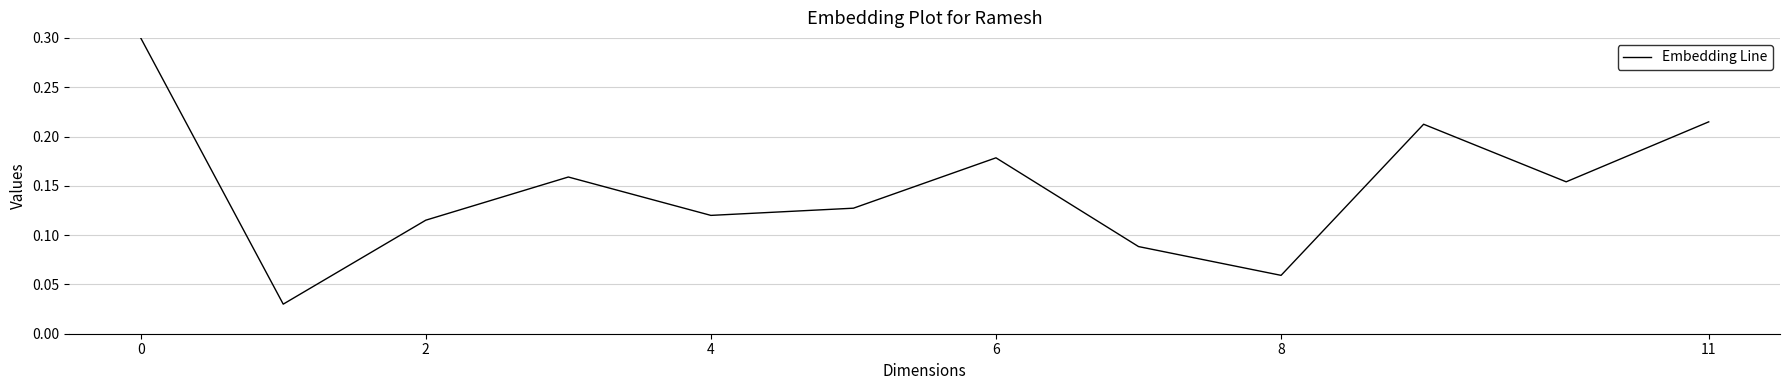

True or false: there are more than 0 points higher than both neighbors.

True